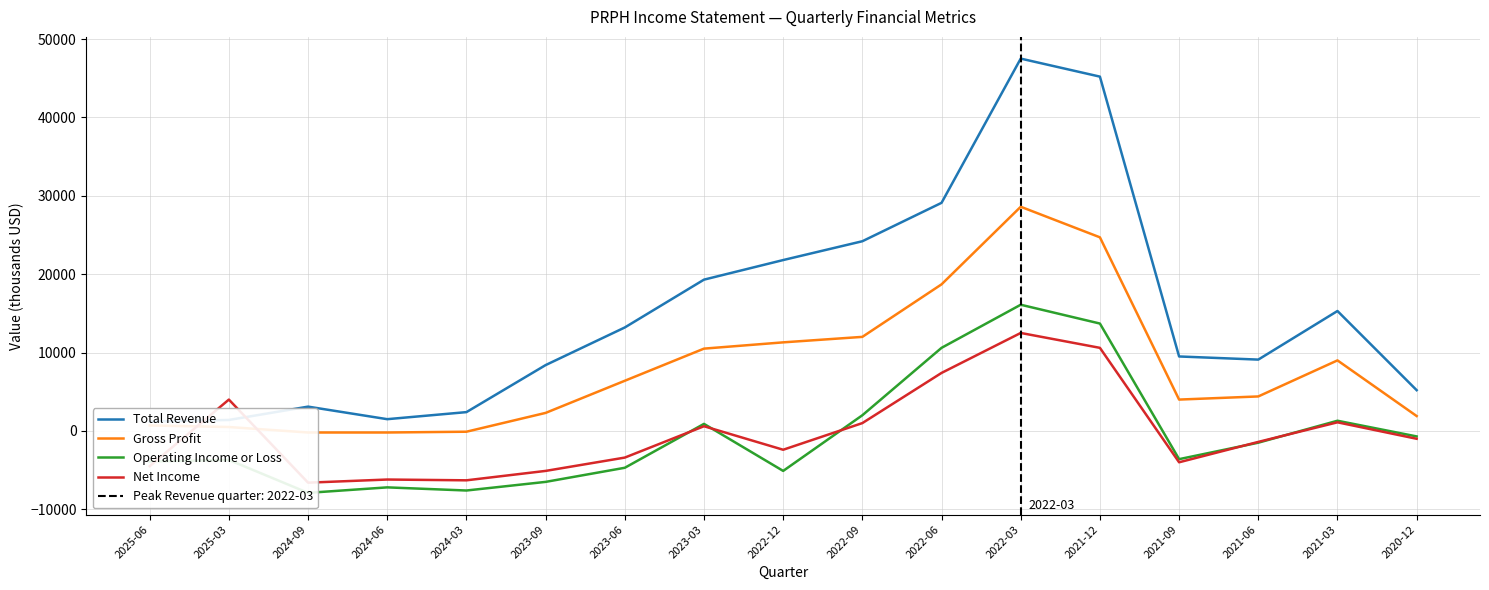

What is the difference between the maximum and minimum values in the Gross Profit series?

28800